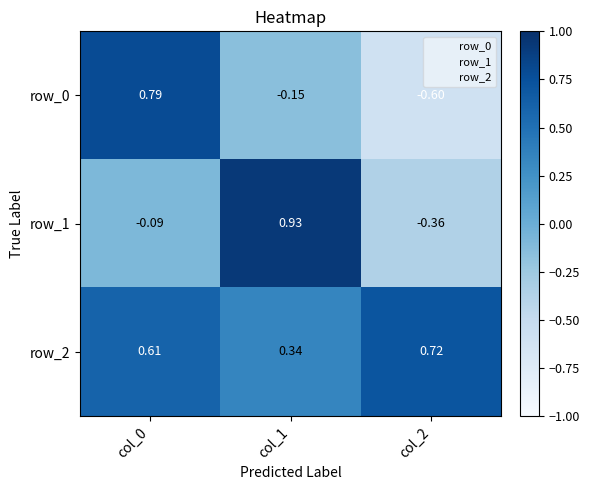

Rank the series by their average value, from lowest to highest.

row_0, row_1, row_2